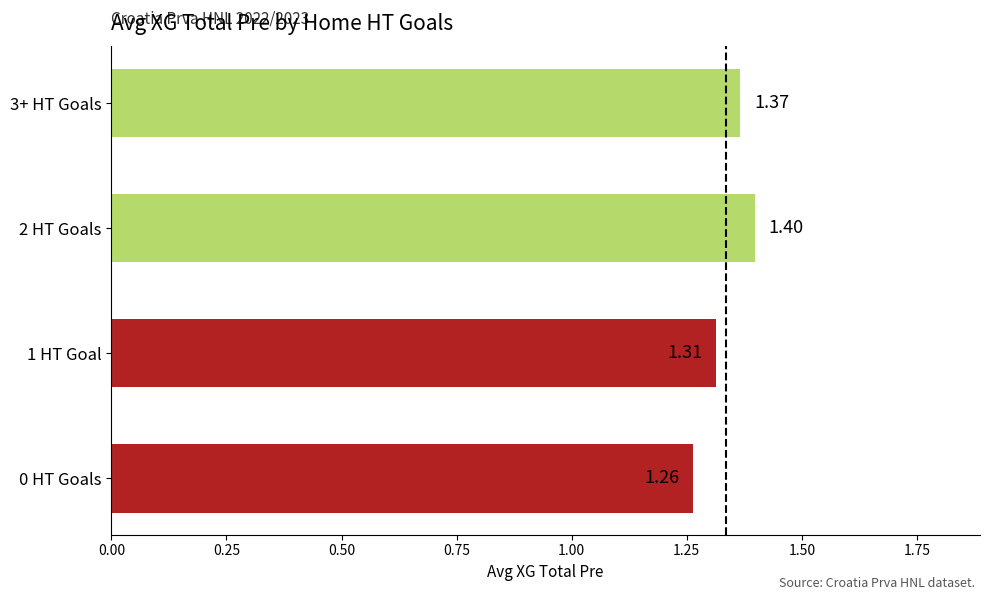

Which category has the highest value across all series?

2 HT Goals